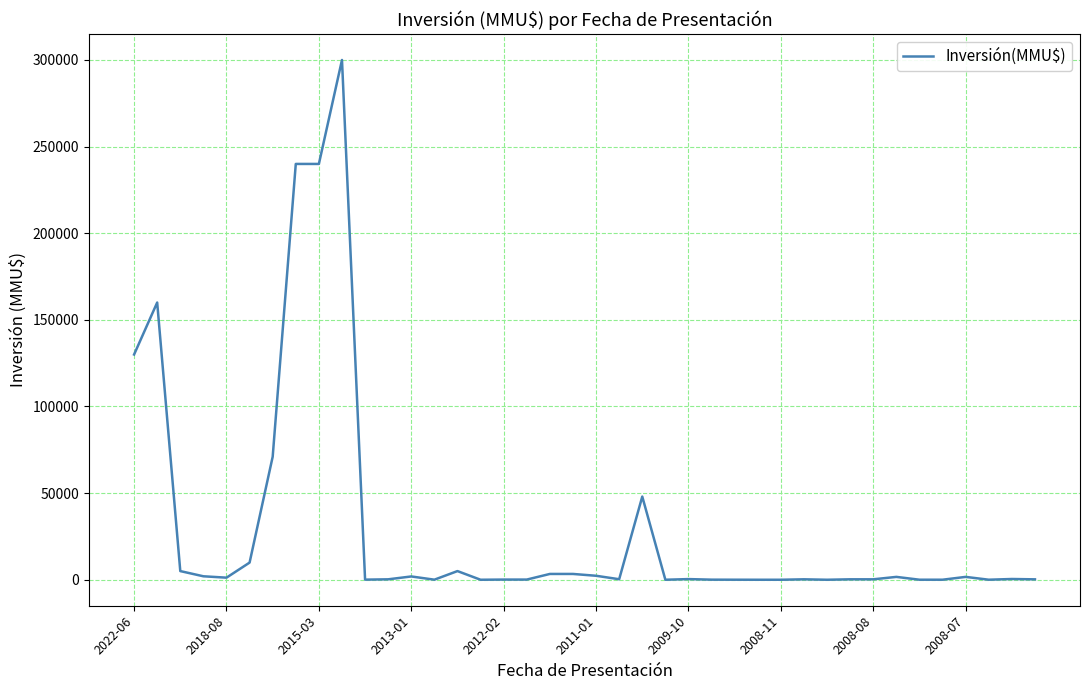

How many distinct data groups are displayed?

1